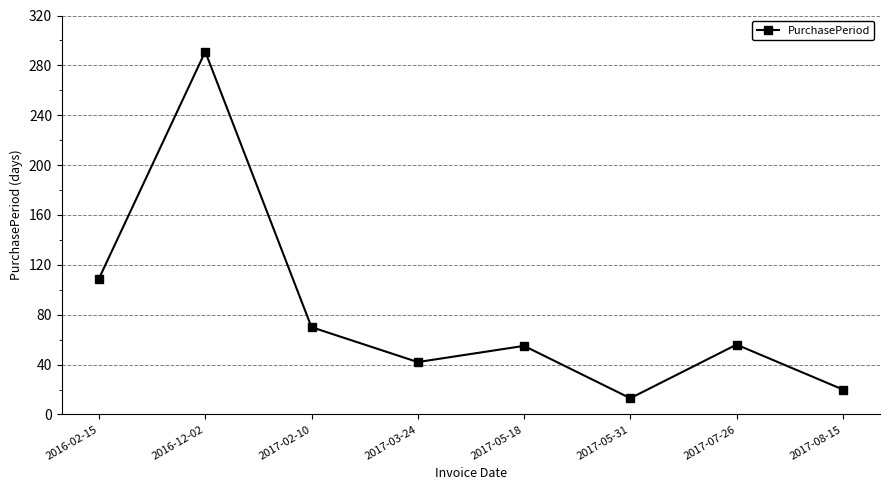

Where is the first local minimum?

2017-03-24